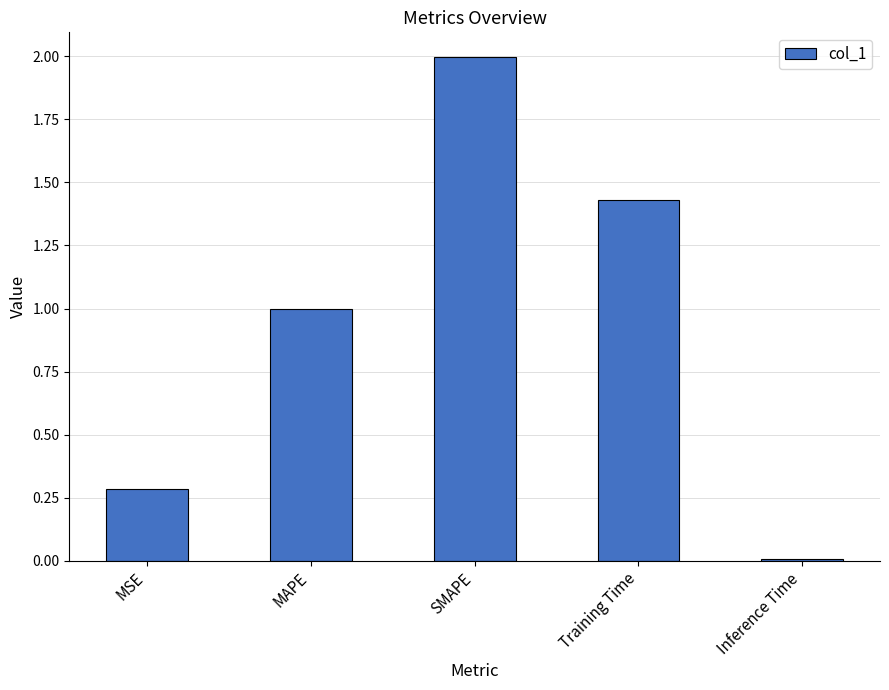

Rank the categories by value from lowest to highest.

Inference Time, MSE, MAPE, Training Time, SMAPE